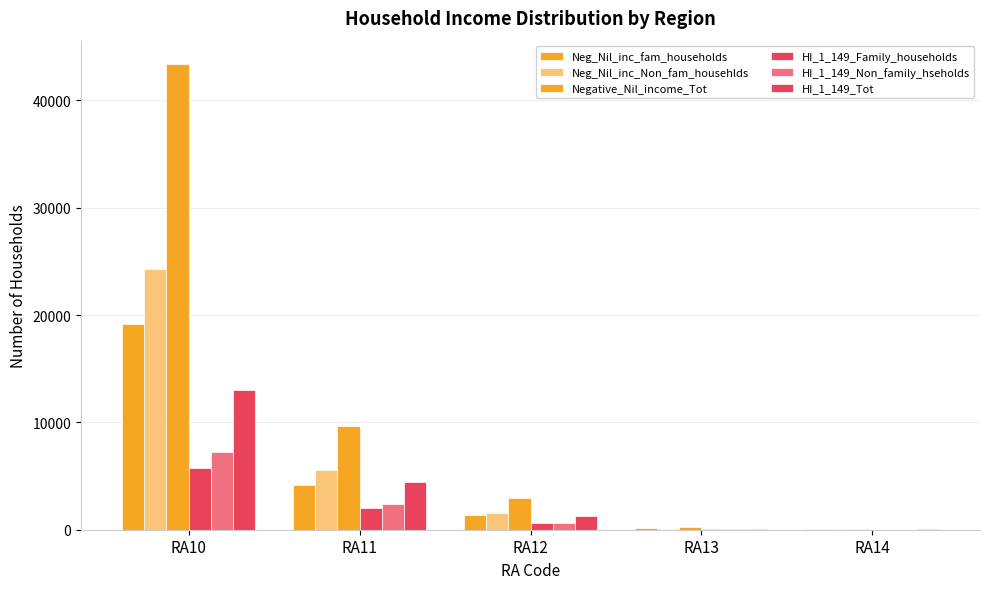

What is the average value of the Negative_Nil_income_Tot series?

11254